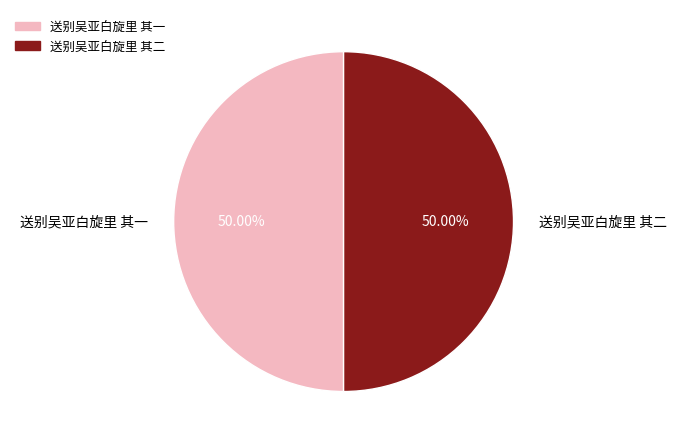

Is the sum of 送别吴亚白旋里 其一 and 送别吴亚白旋里 其二 greater than half?

Yes